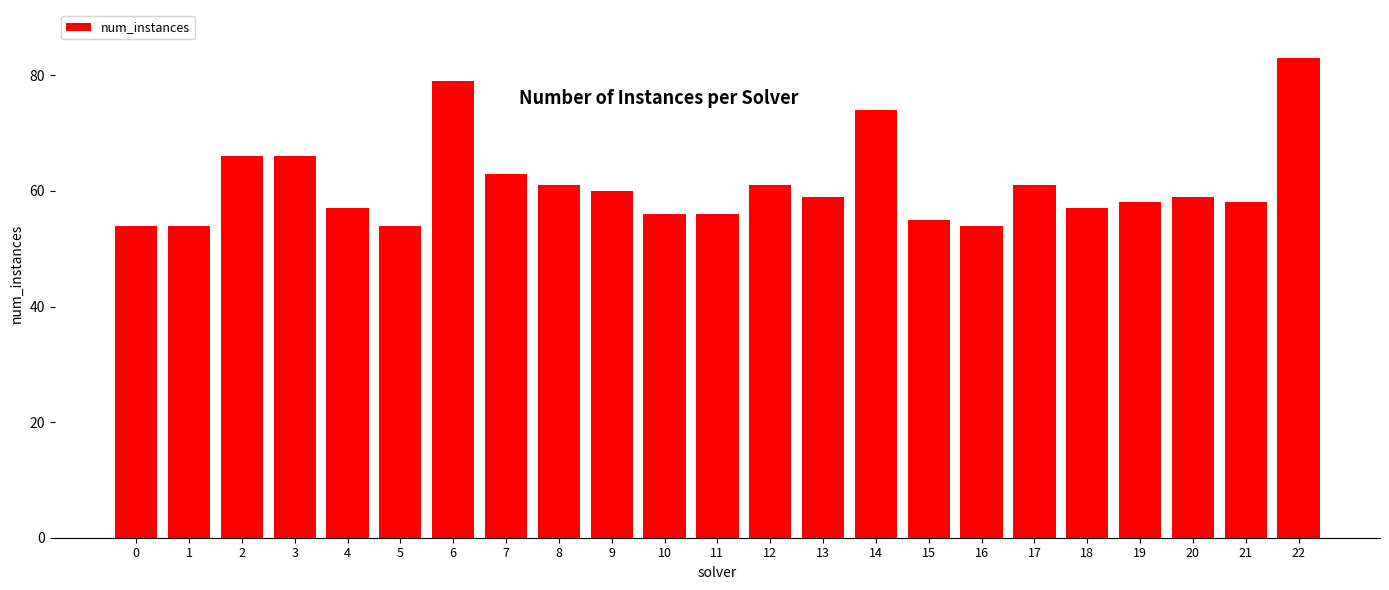

Reading left to right, extract all data points from this chart.

0=54	1=54	2=66	3=66	4=57	5=54	6=79	7=63	8=61	9=60	10=56	11=56	12=61	13=59	14=74	15=55	16=54	17=61	18=57	19=58	20=59	21=58	22=83